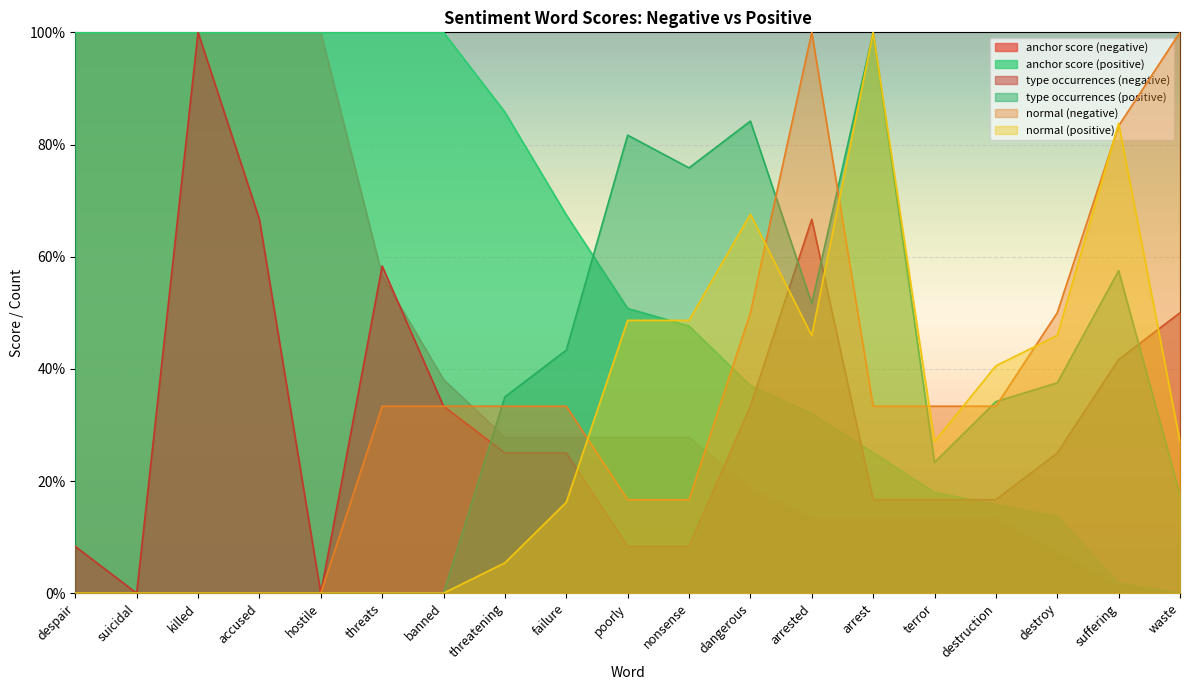

What is the label of the 7th point from the left?

banned